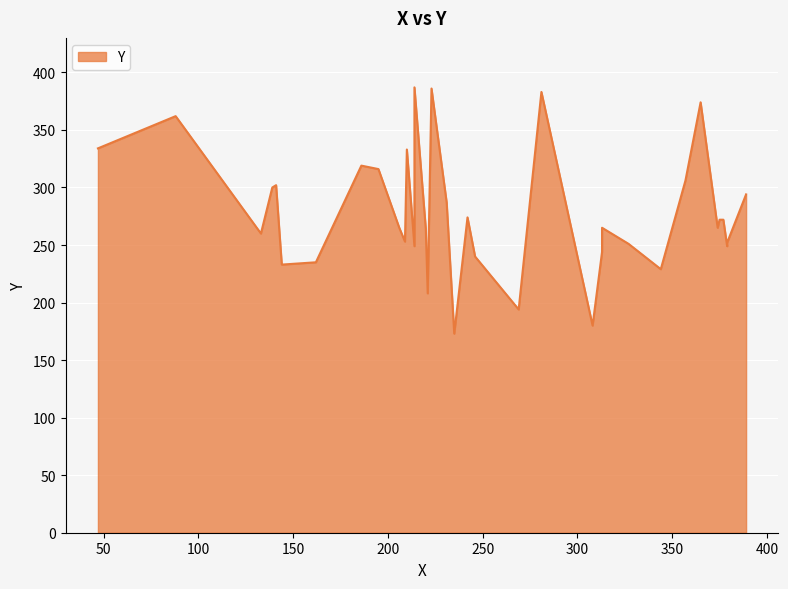

What is the maximum value shown in the chart?

387